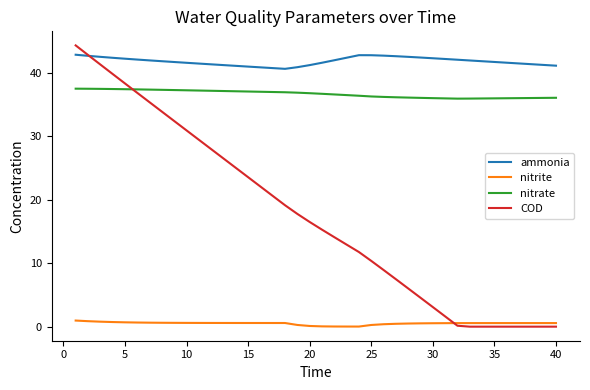

Which series has the largest total across all categories?

ammonia